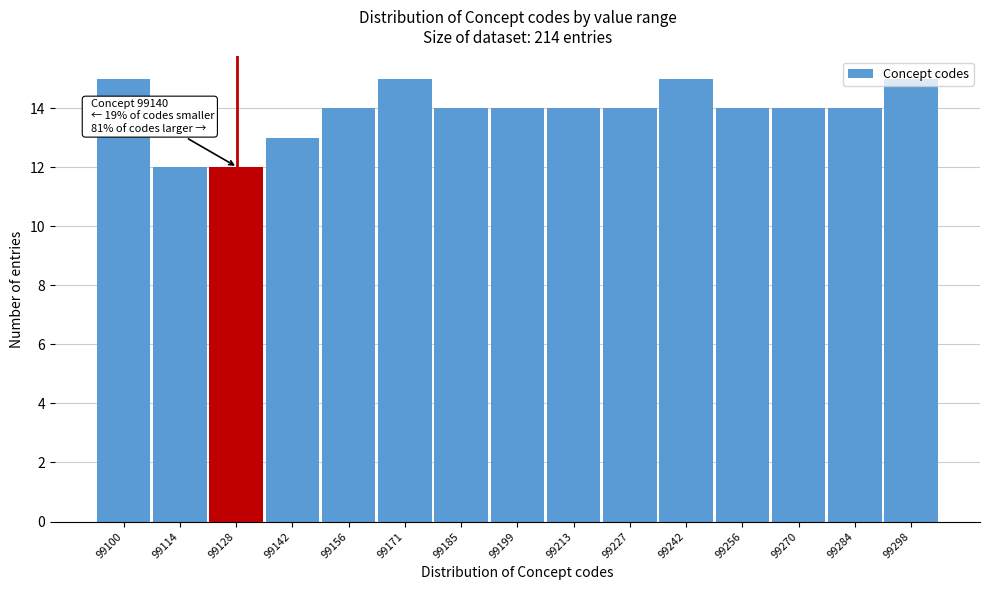

What is the value of the 11th bar from the left?

15